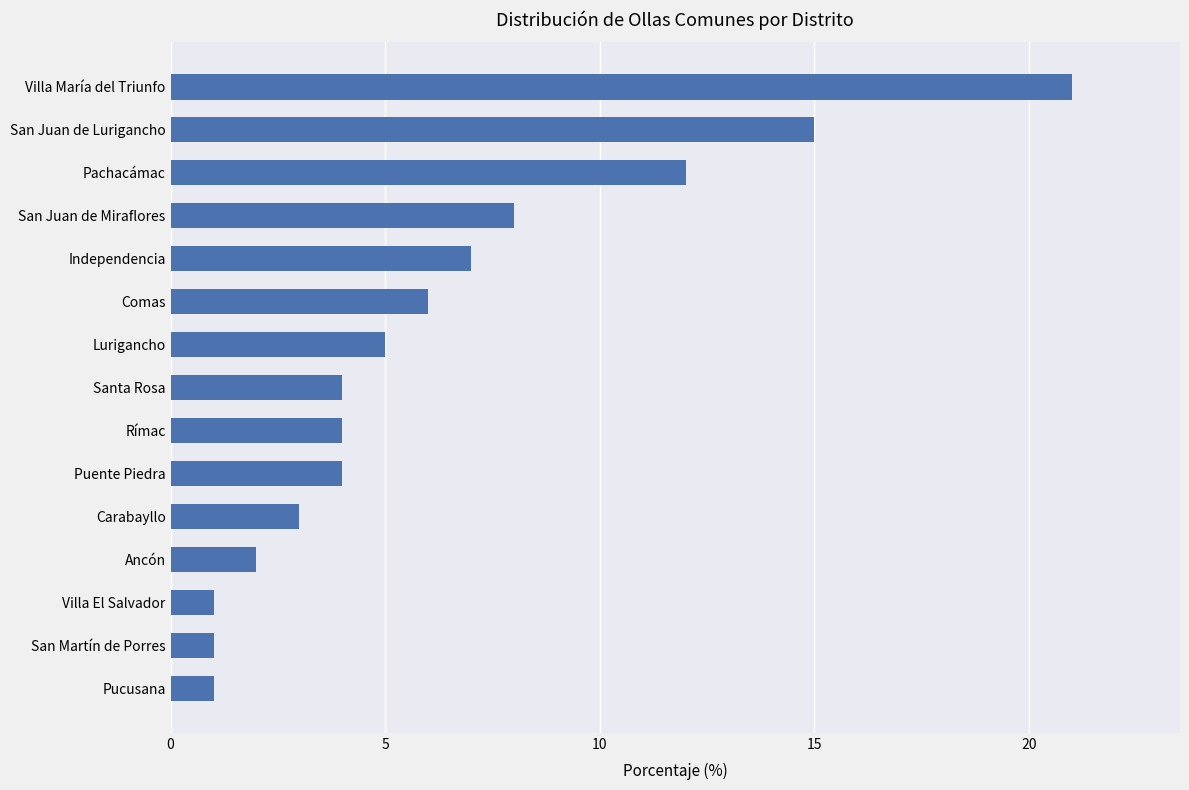

What is the change in value from Villa El Salvador to Puente Piedra?

+3